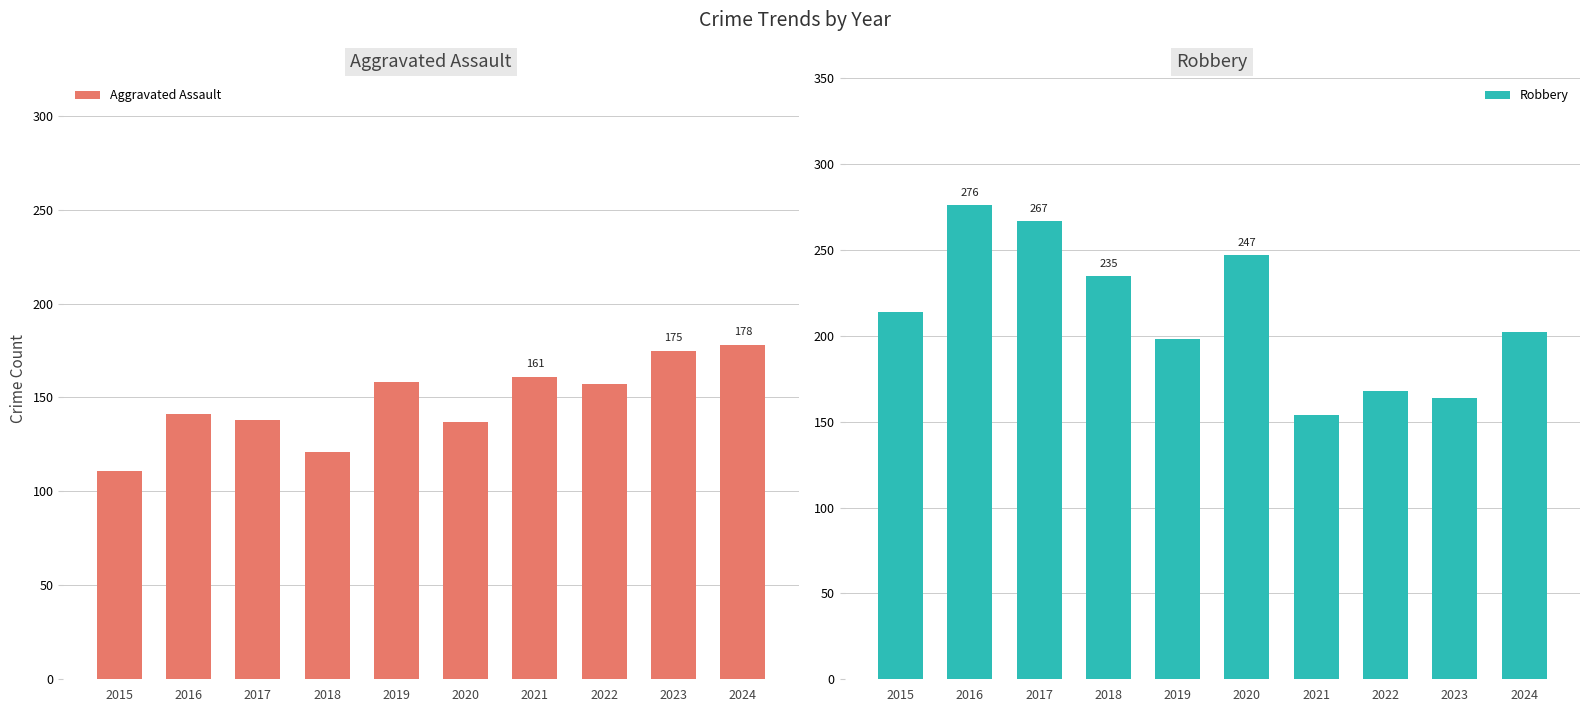

What is the value of the Robbery bar at the 6th from the left?

247